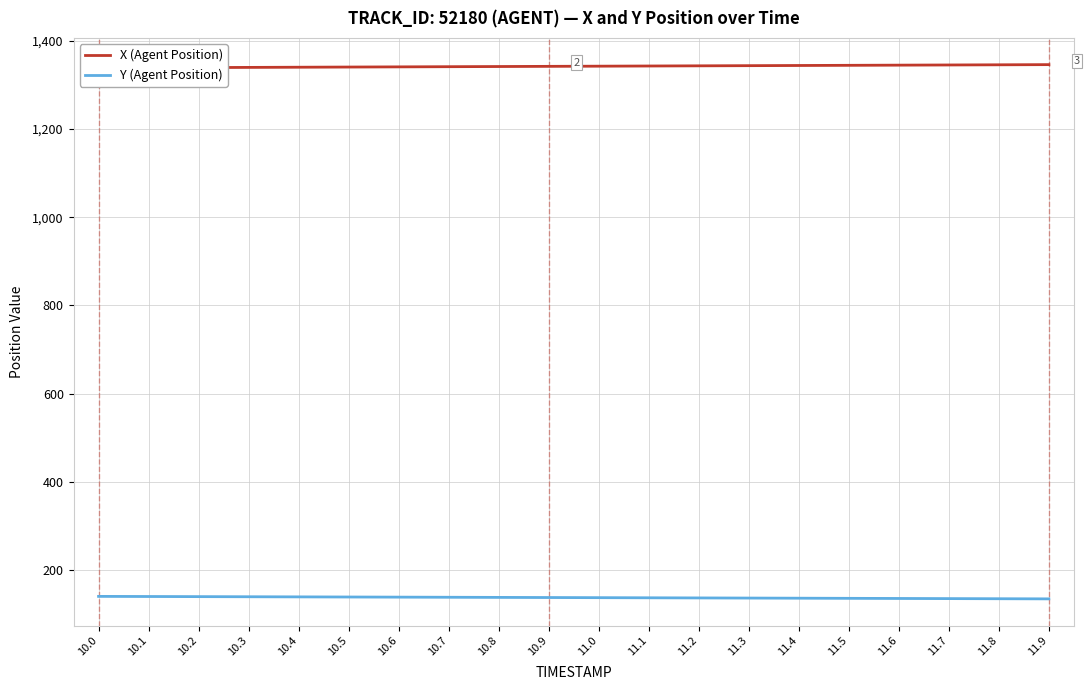

How many lines are shown in the chart?

2